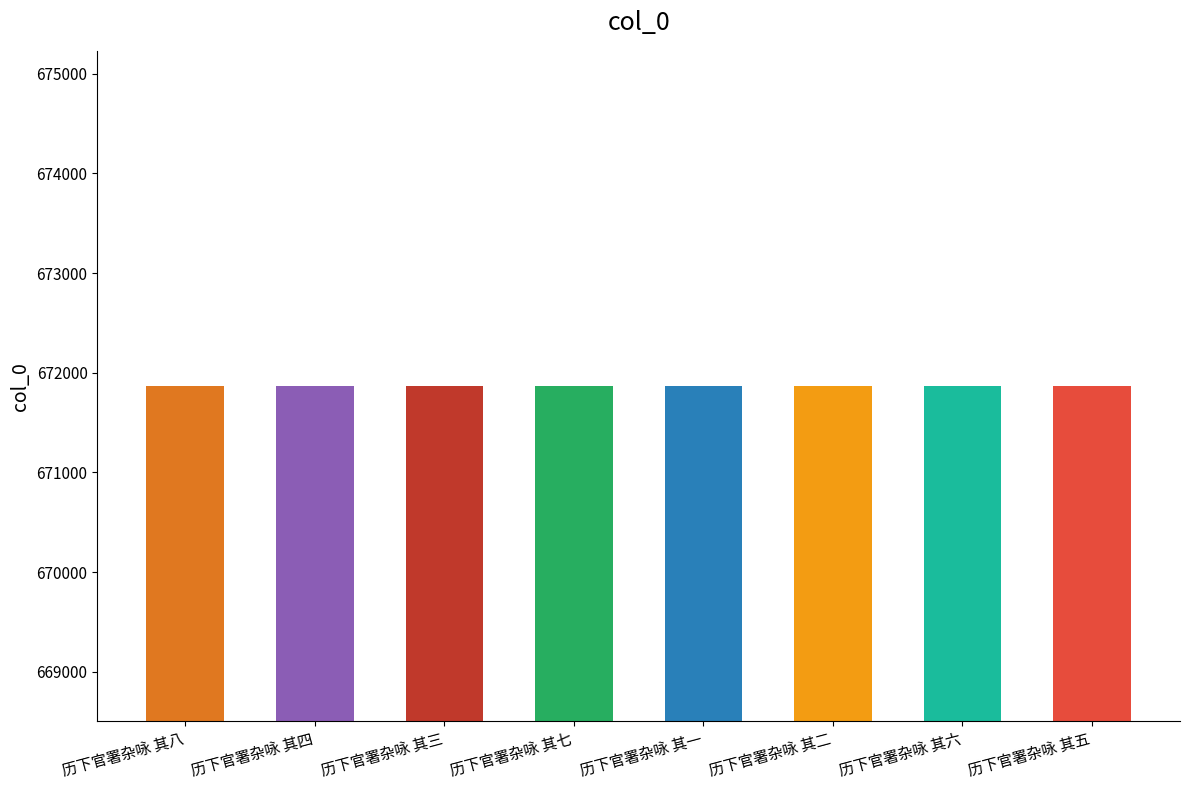

What position from the left is 历下官署杂咏 其八?

1